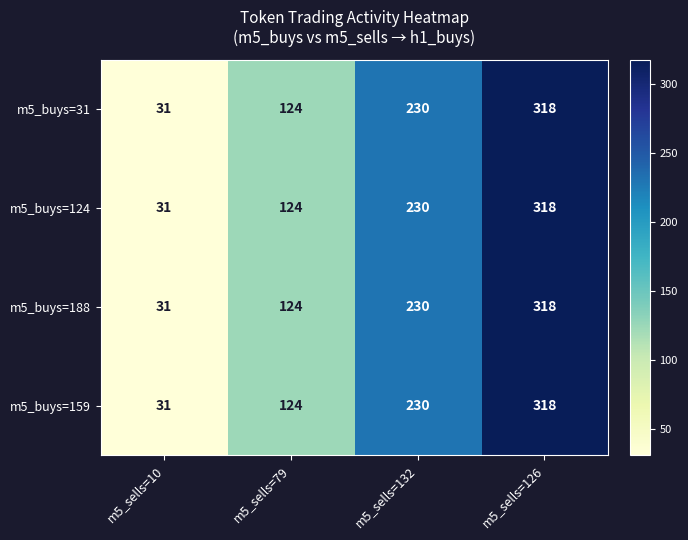

Is it true that m5_buys=188 equals 42 at m5_sells=10?

False